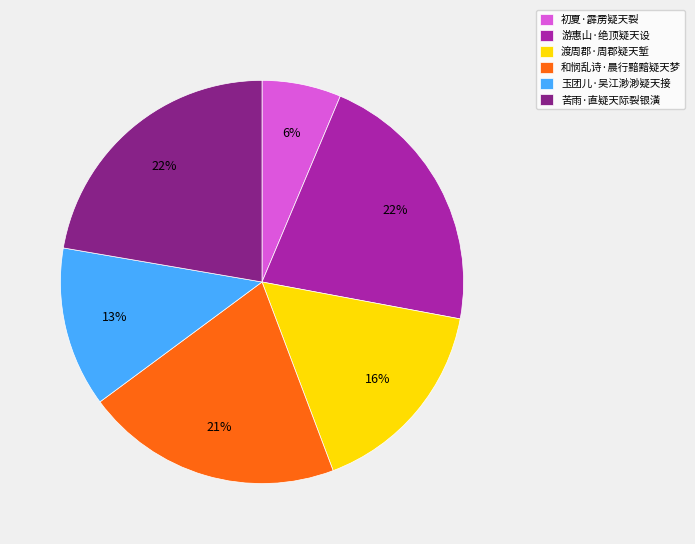

Does 玉团儿·吴江渺渺疑天接 account for over 50% of the chart?

No